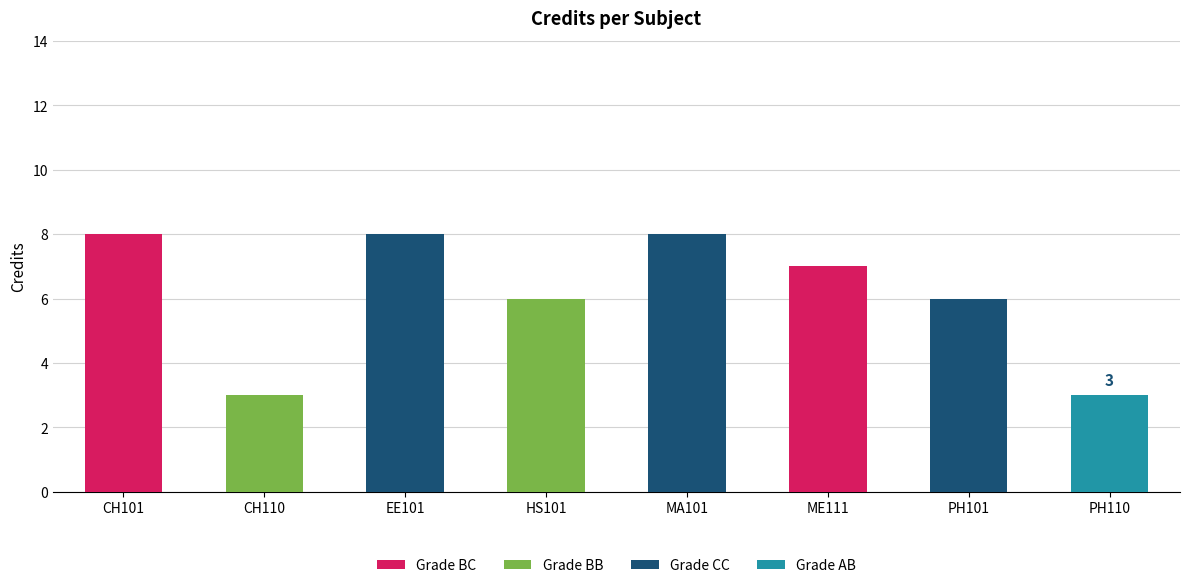

What is the label of the 8th bar from the right?

CH101